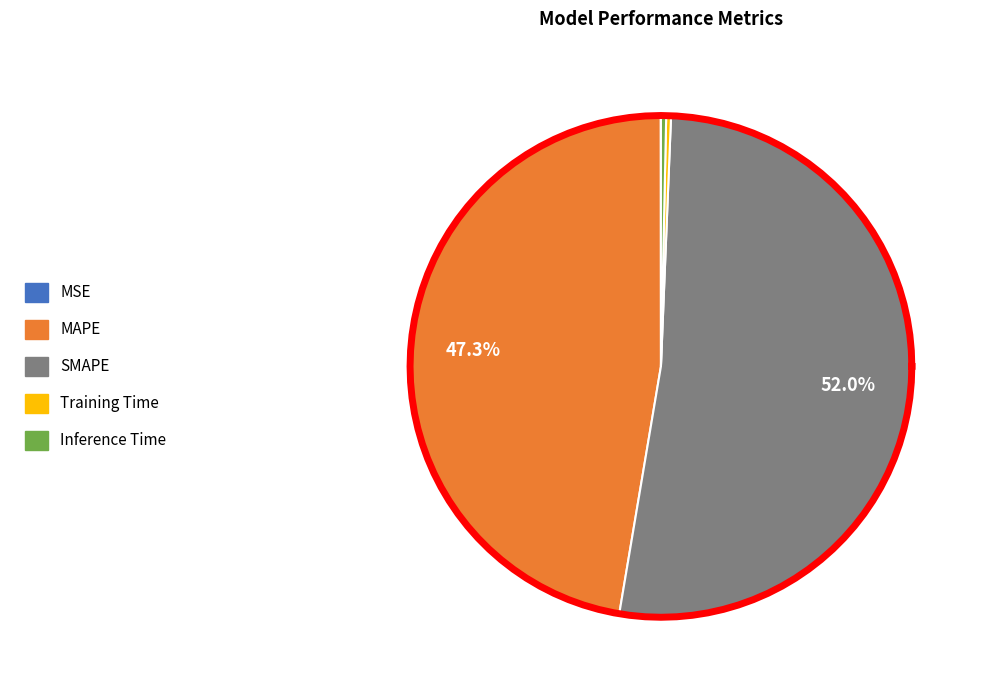

Do MAPE and Training Time together represent more than half of the pie?

No